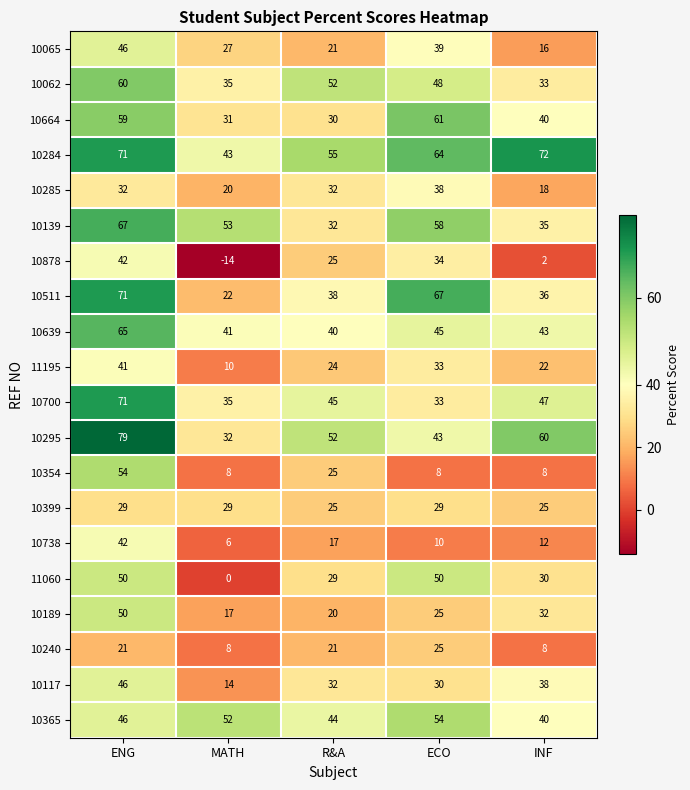

What is the sum of the 10284 values at MATH and ENG?

114